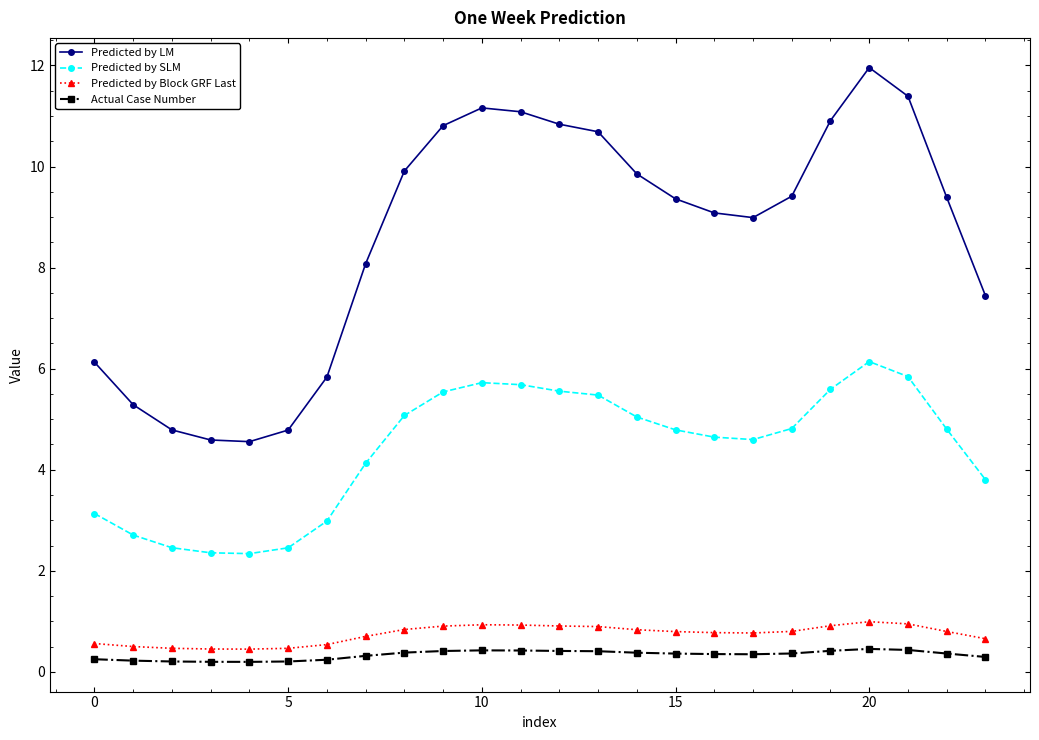

What is the difference between the second highest and minimum values in the Predicted by SLM series?

3.5